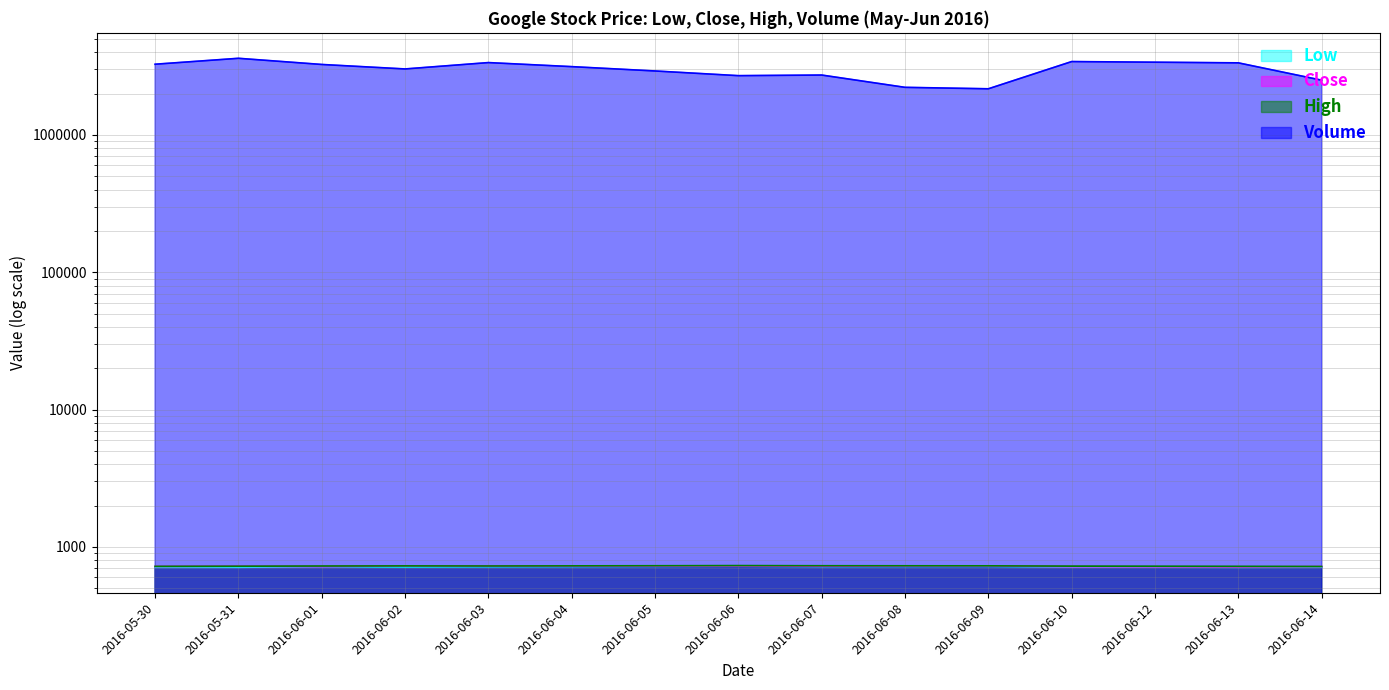

What is the sum of the Close values at 2016-06-08 and 2016-06-02?

1454.9